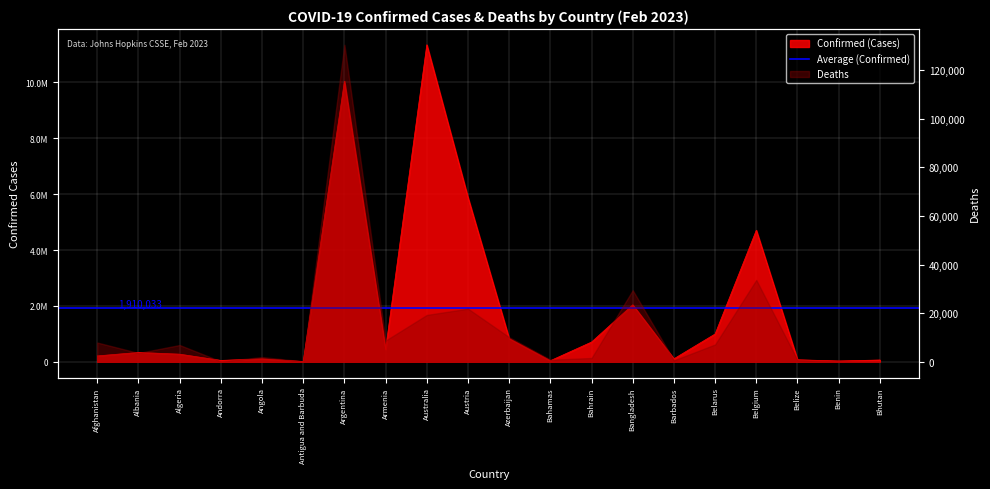

What is the label of the 13th point from the left?

Bahrain